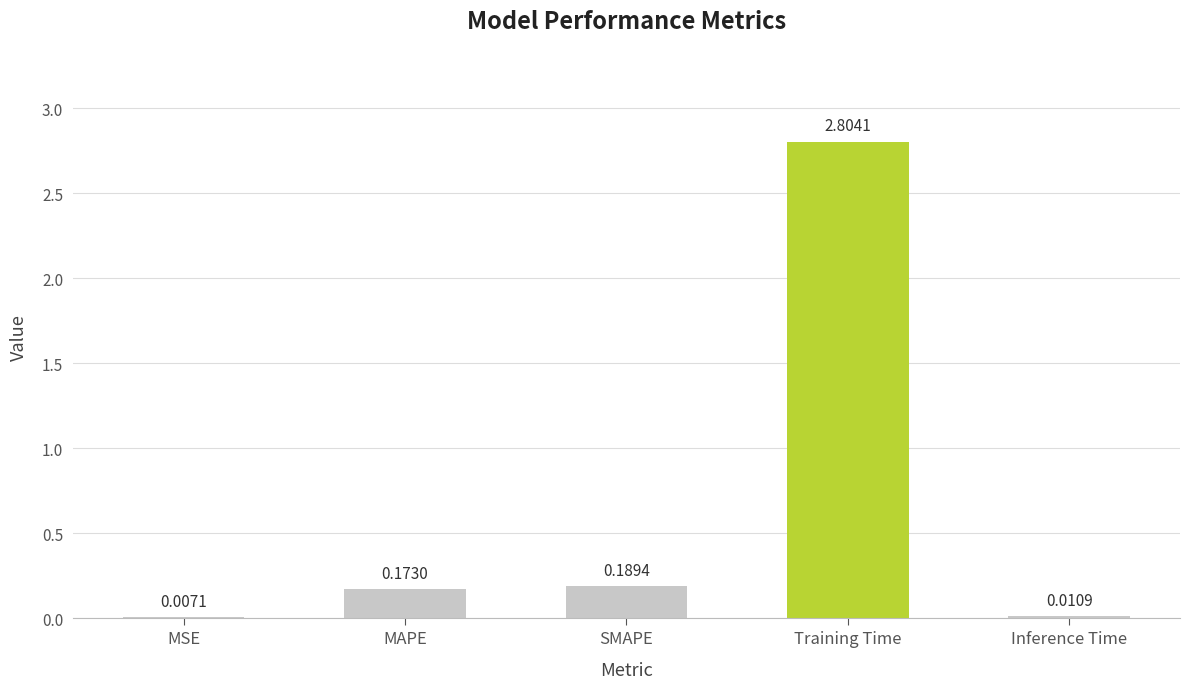

Which label corresponds to the largest value in the chart?

Training Time